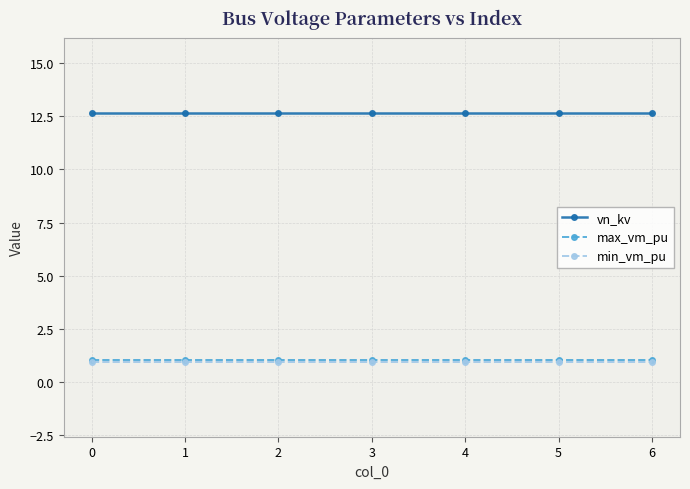

What is the spread (max minus min) of values at 6?

11.7